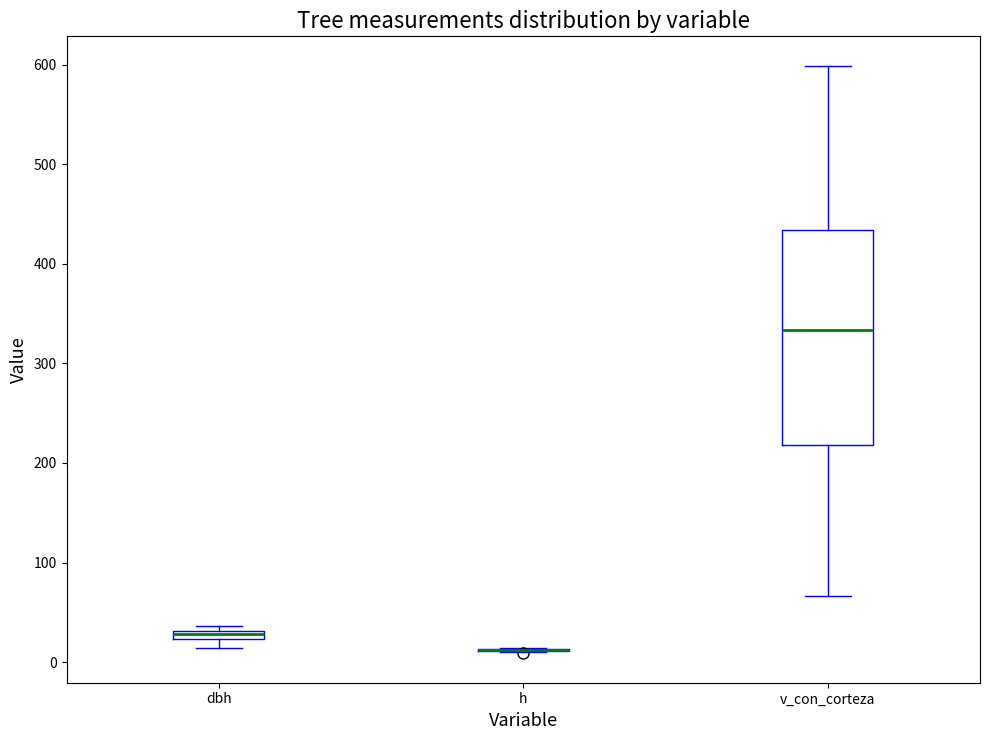

Where is the lower edge of the box for v_con_corteza on the y-axis? The values are not printed on the chart, so give them approximately, as read against the axis.

220